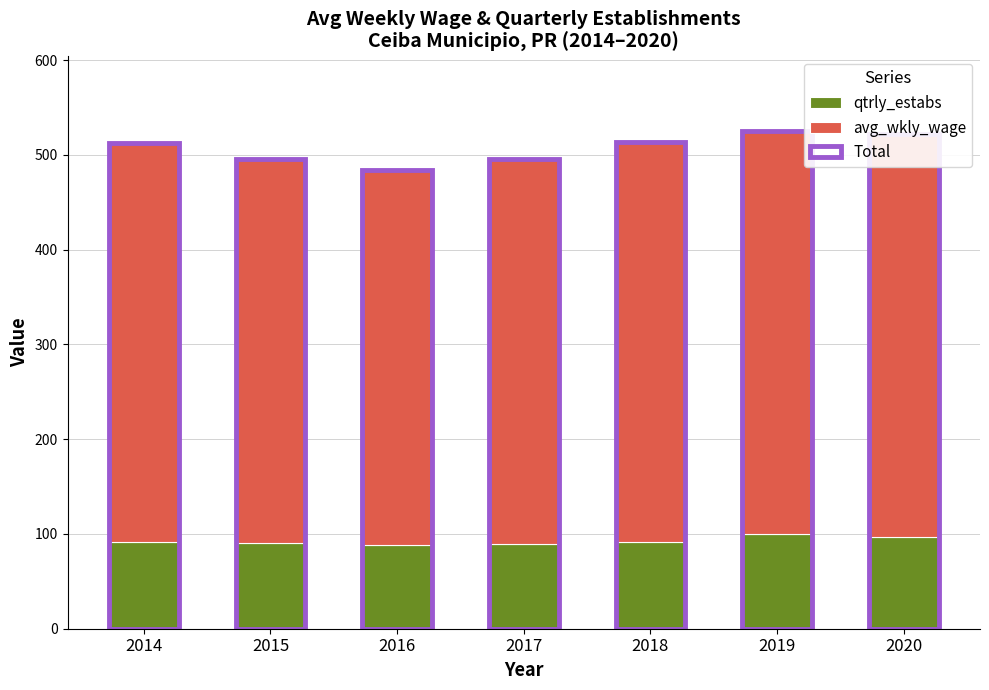

Reading left to right, transcribe all the data shown in this chart.

qtrly_estabs: 91	90	88	89	92	100	97
avg_wkly_wage: 421	406	396	407	422	425	425
Total: 512	496	484	496	514	525	522